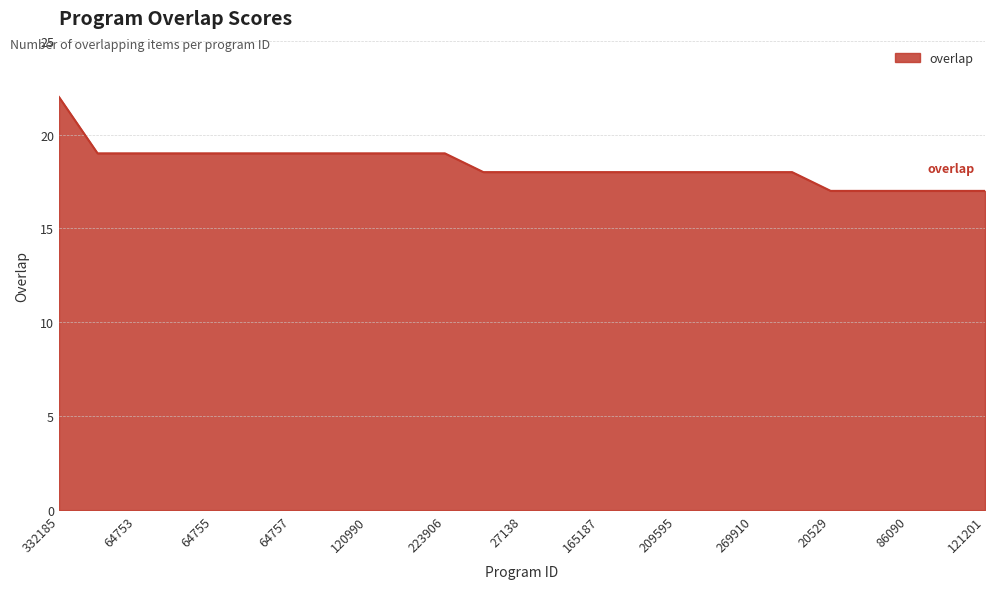

How many lines are shown in the chart?

1